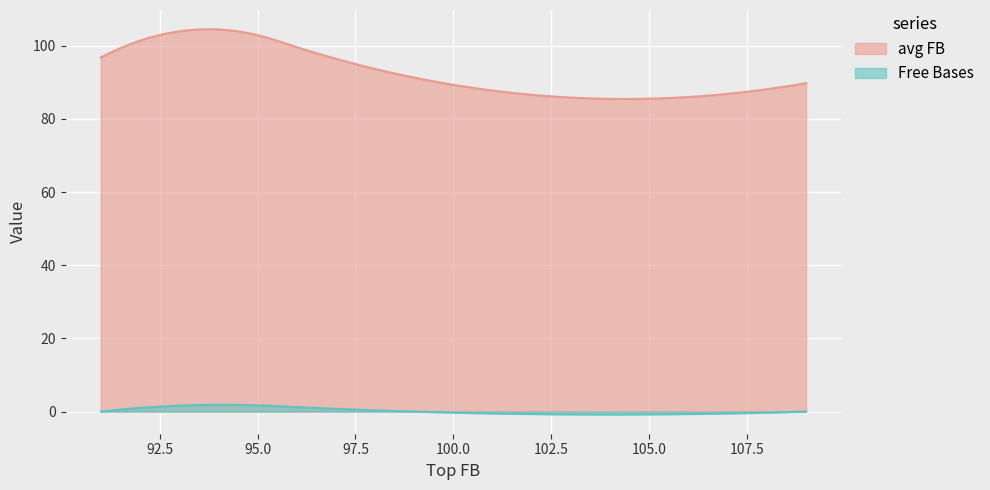

What are all the series names shown in the legend?

avg FB, Free Bases